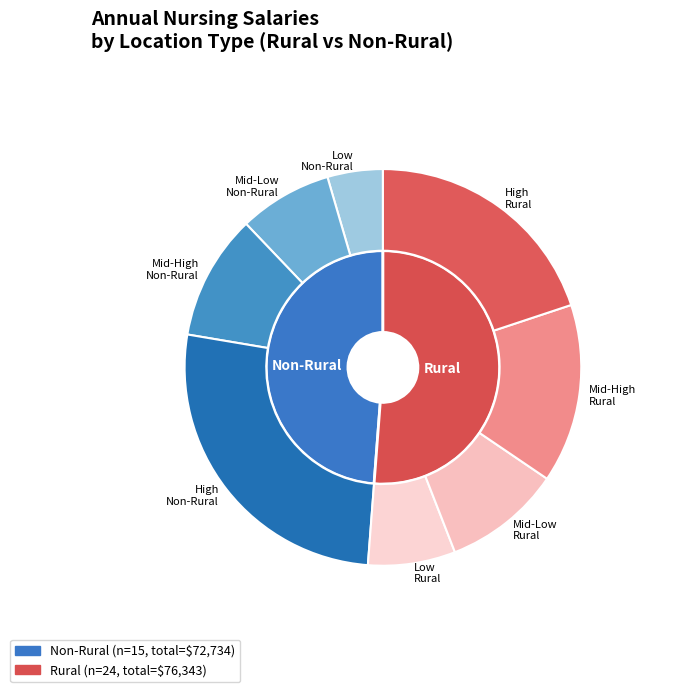

What is the difference between the highest and lowest values at 6?

4405